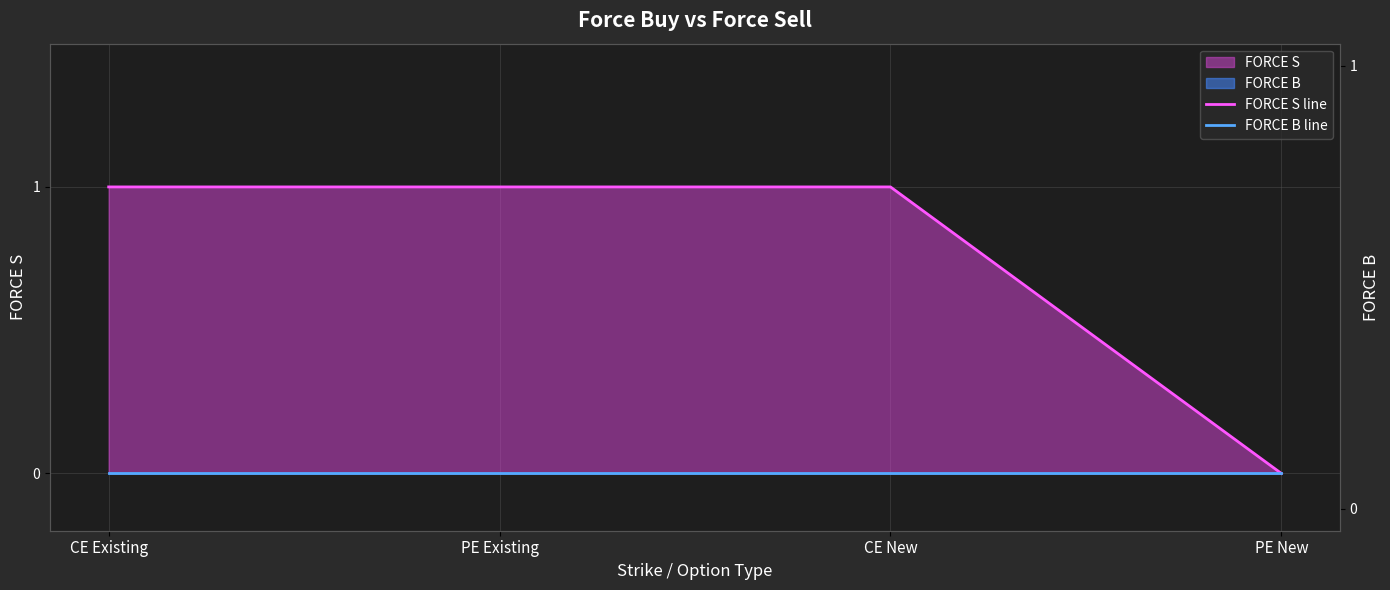

How many distinct data groups are displayed?

2